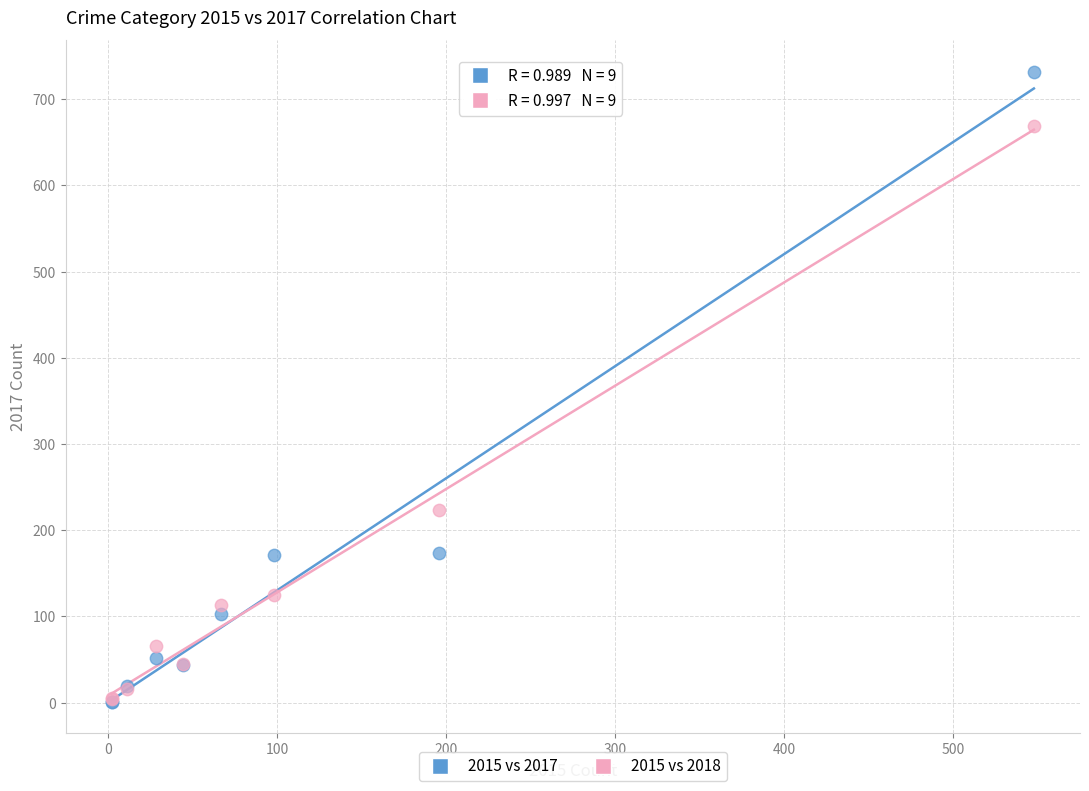

Across all series, what Y value is closest to 366?

223